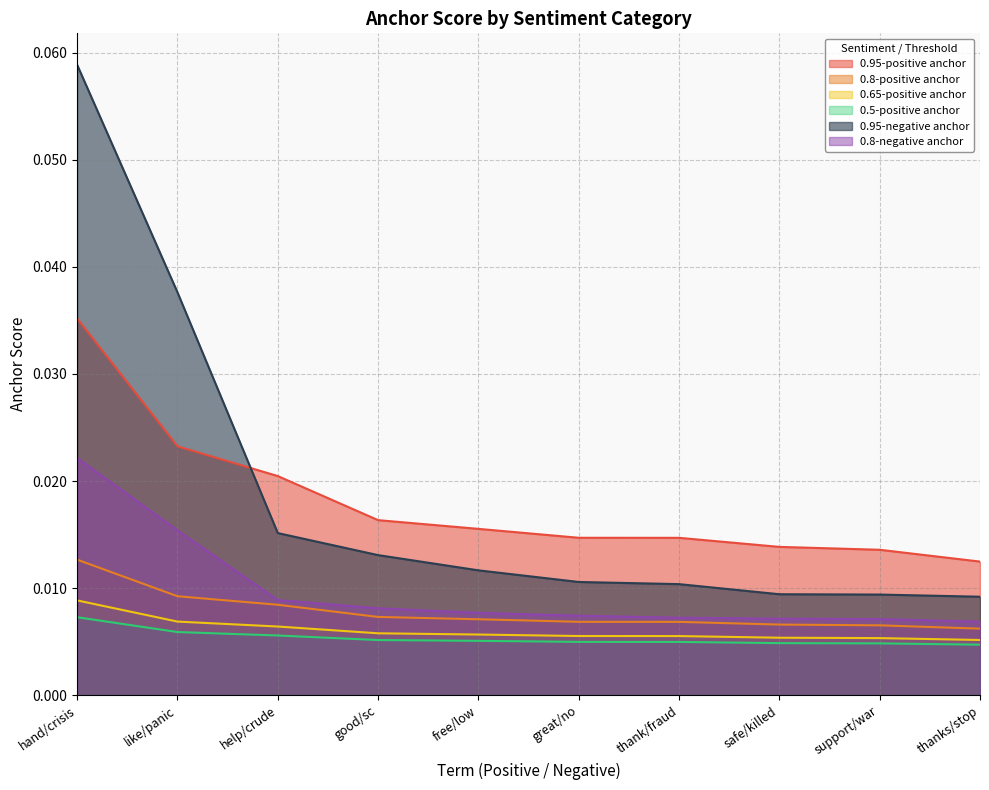

Is it true that 0.8-positive anchor equals 0.0 at free/low?

False